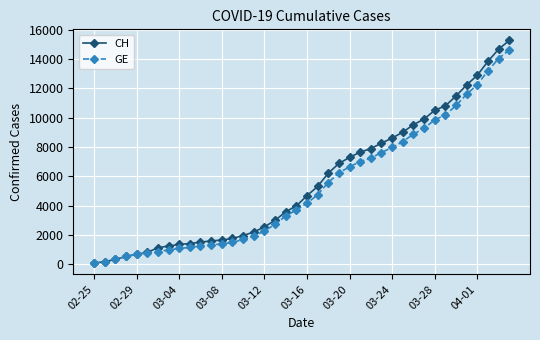

Which series has the largest range (max minus min)?

CH